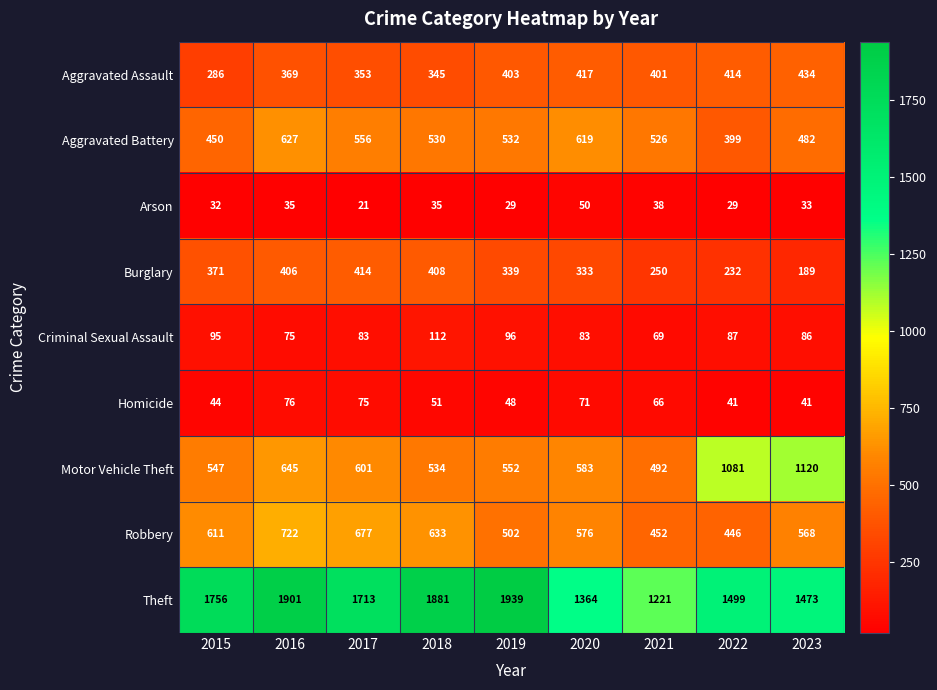

At which category is the sum across all series the highest?

2016